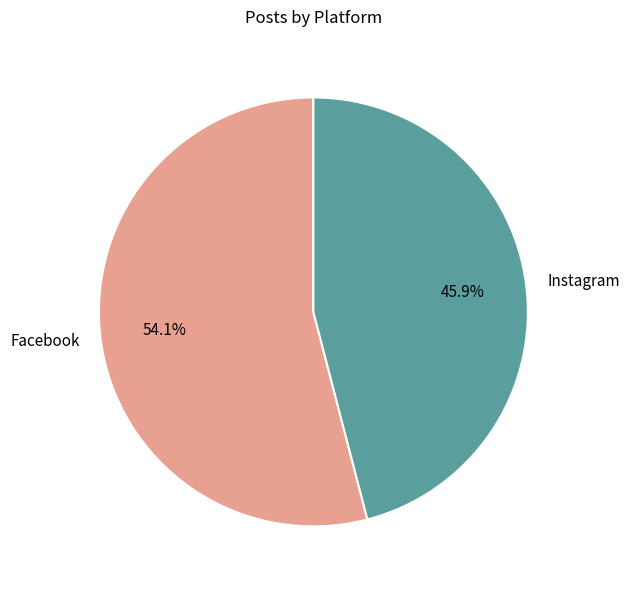

To the nearest percent, what is the difference between the Instagram and Facebook slice percentages?

8%